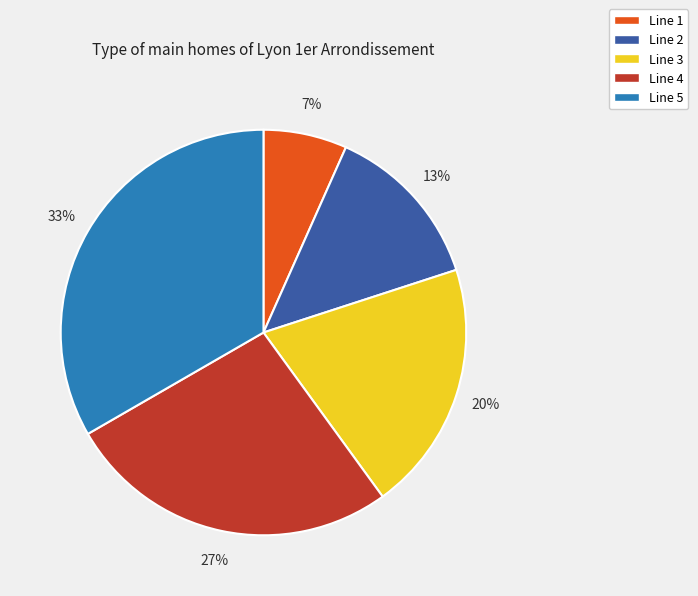

To the nearest percent, what is the average slice percentage?

20%